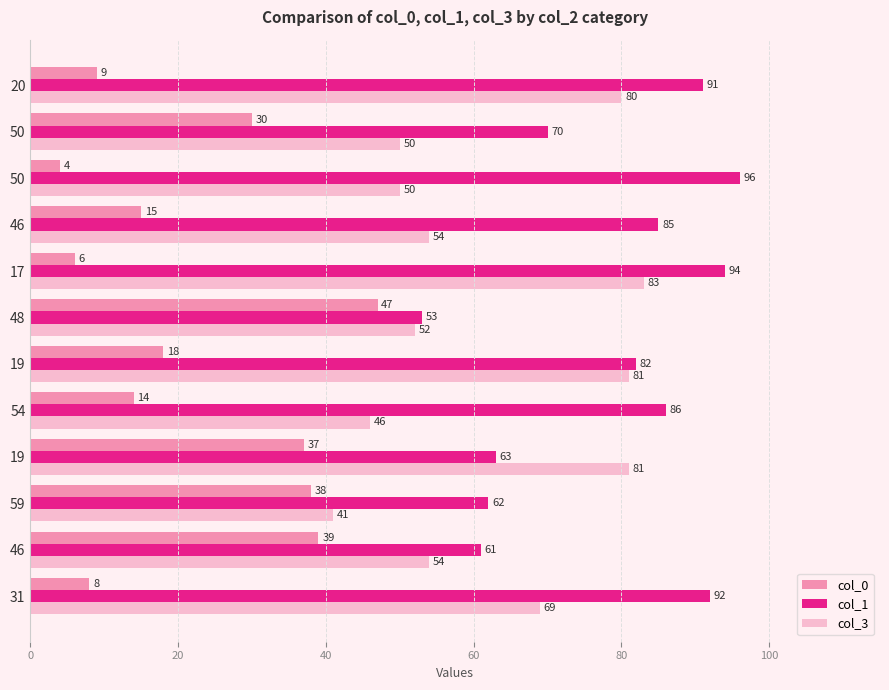

What are all the series names shown in the legend?

col_0, col_1, col_3